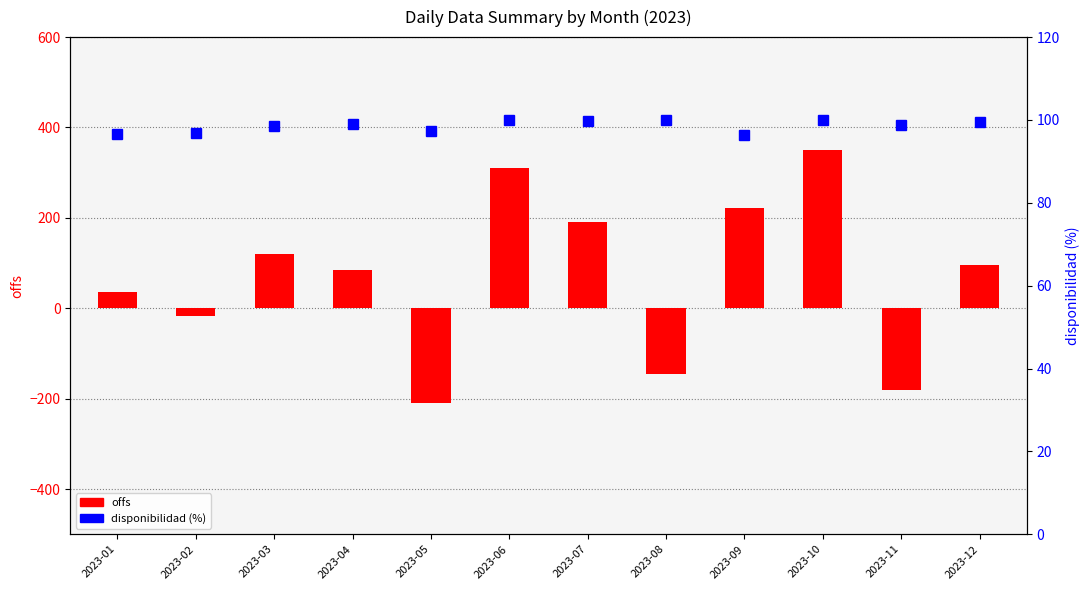

Which series has the largest total across all categories?

disponibilidad